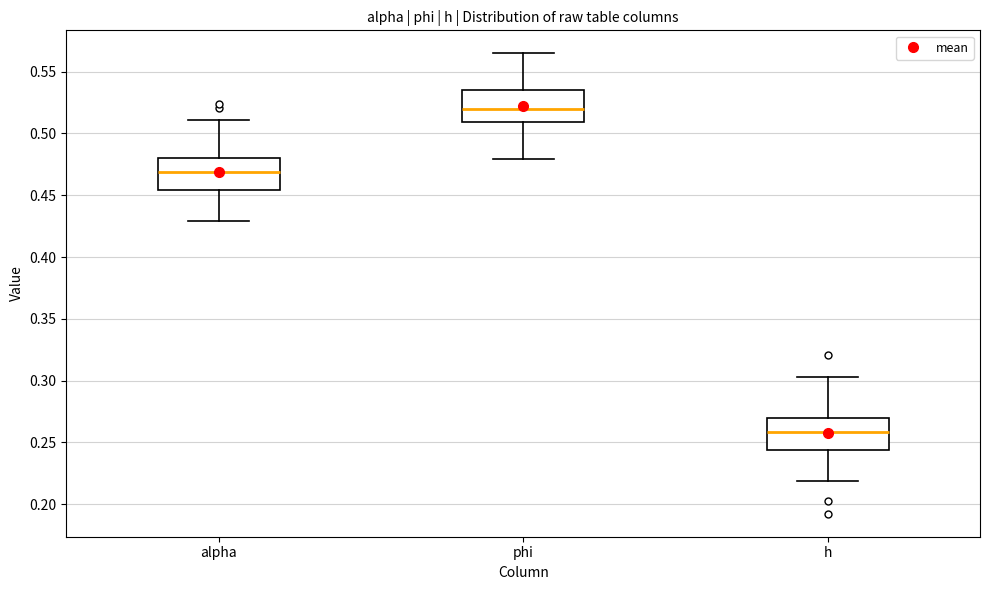

Reading left to right, transcribe this box plot: for each box, give where its median line is, the range the box spans, and where its two whiskers end, as read against the y-axis. The values are not printed on the chart, so give them approximately, as read against the axis.

alpha: median 0.470, box 0.455 to 0.480, whiskers 0.430 to 0.510
phi: median 0.520, box 0.510 to 0.535, whiskers 0.480 to 0.565
h: median 0.260, box 0.245 to 0.270, whiskers 0.220 to 0.305